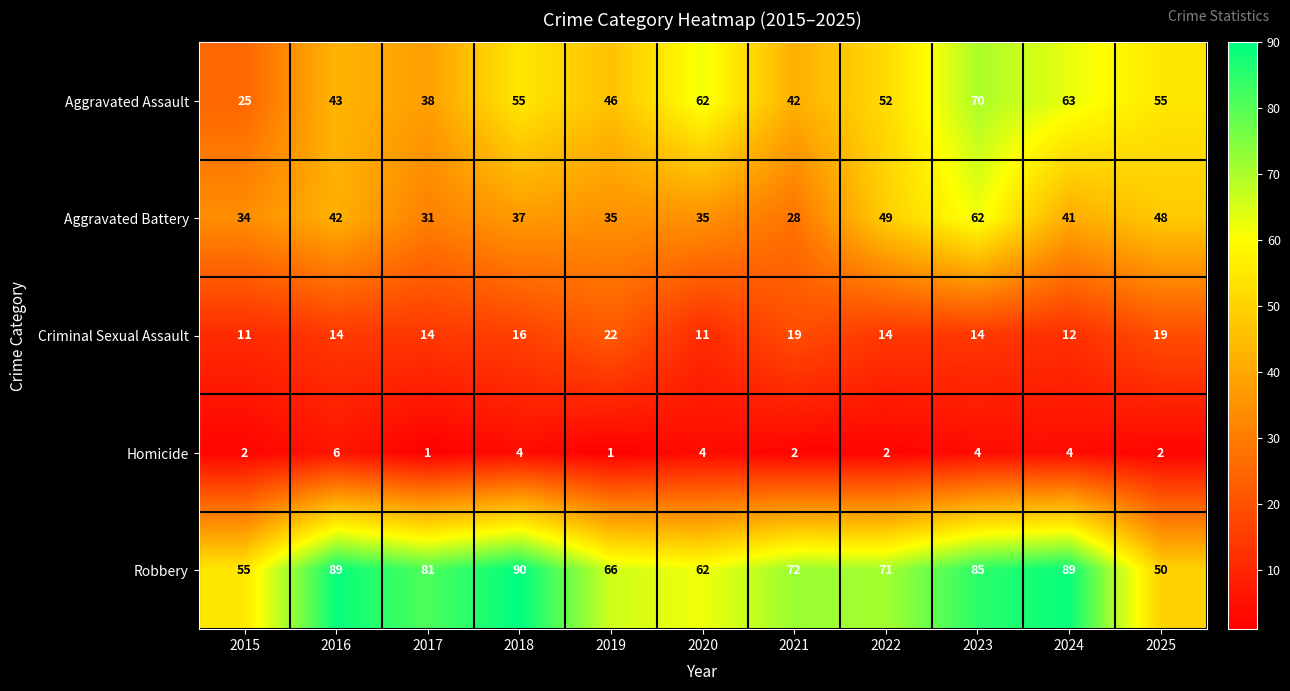

True or false: Criminal Sexual Assault has a value of 11 at 2015.

True